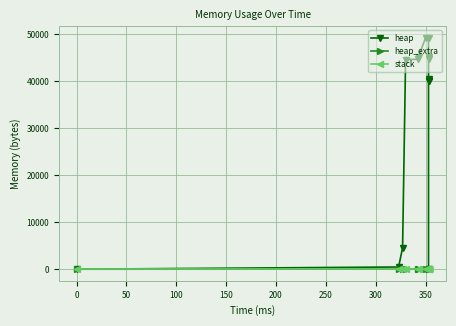

How many series are shown in this chart?

3